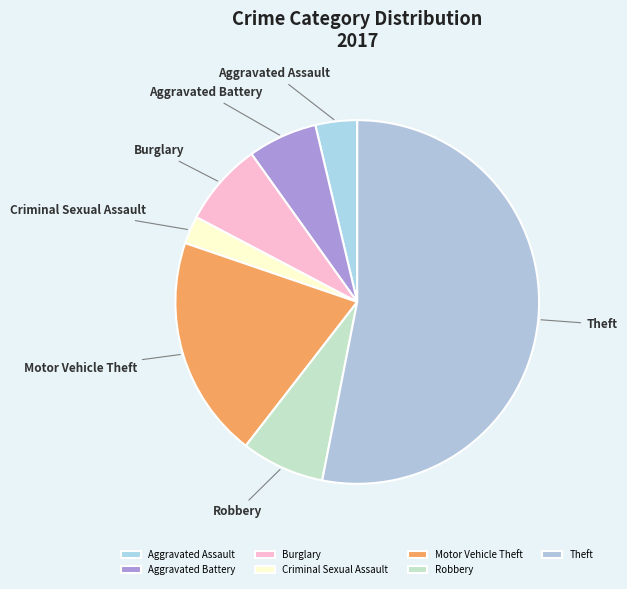

Do Aggravated Assault and Robbery together represent more than half of the pie?

No